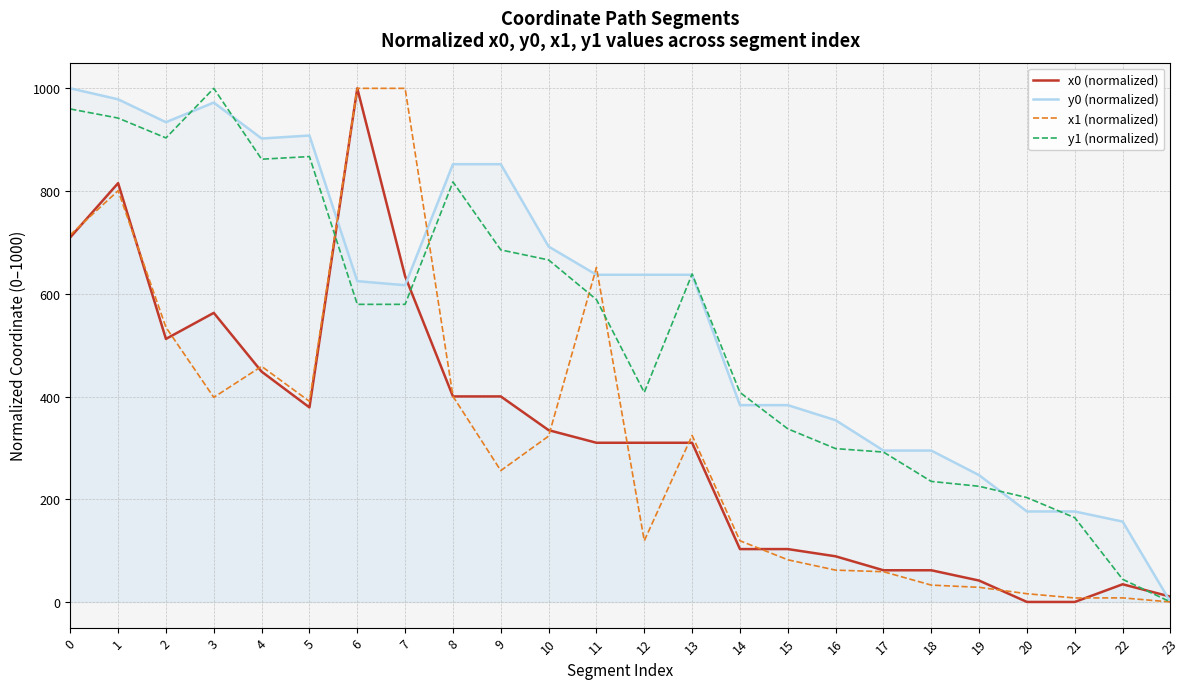

How many positive values does the x1 (normalized) series have?

23